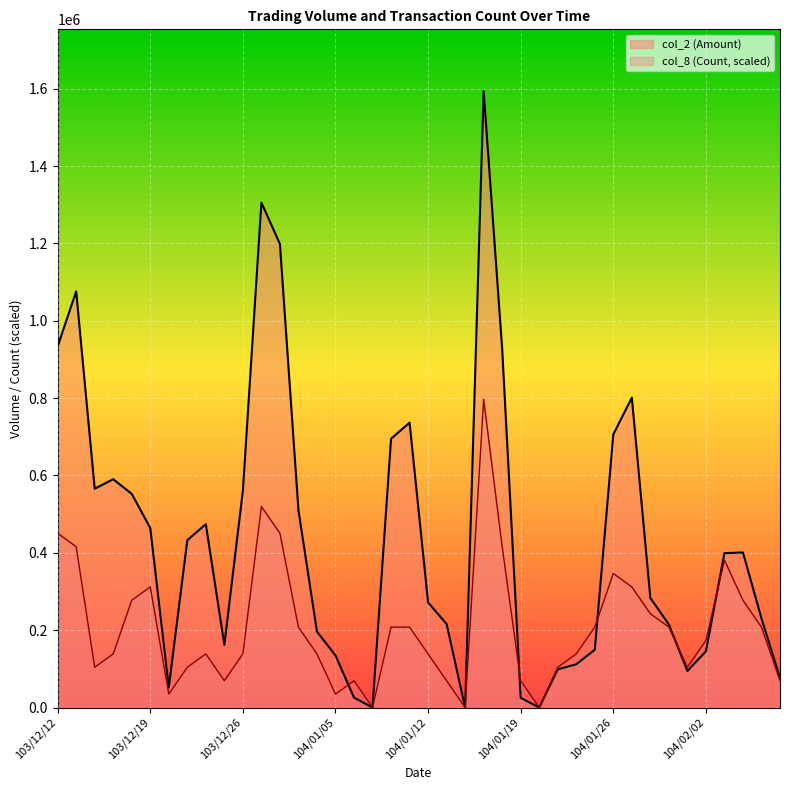

Which series changed the most between 103/12/15 and 103/12/23?

col_2 (Amount)